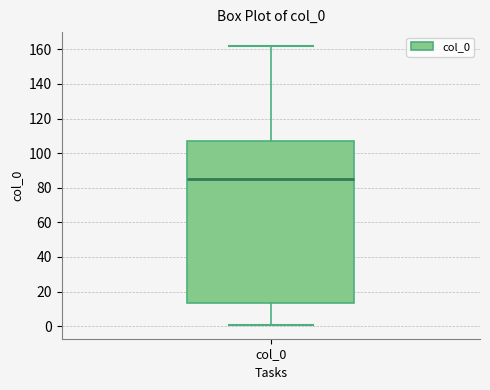

Transcribe this box plot: give where the median line is, the range the box spans, and where the two whiskers end, as read against the y-axis. The values are not printed on the chart, so give them approximately, as read against the axis.

median 86, box 14 to 108, whiskers 0 to 162